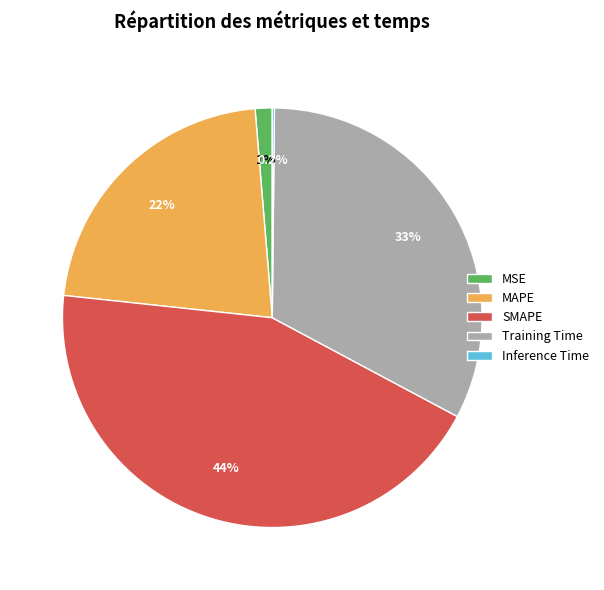

How much of the chart is everything except Training Time?

67.4%